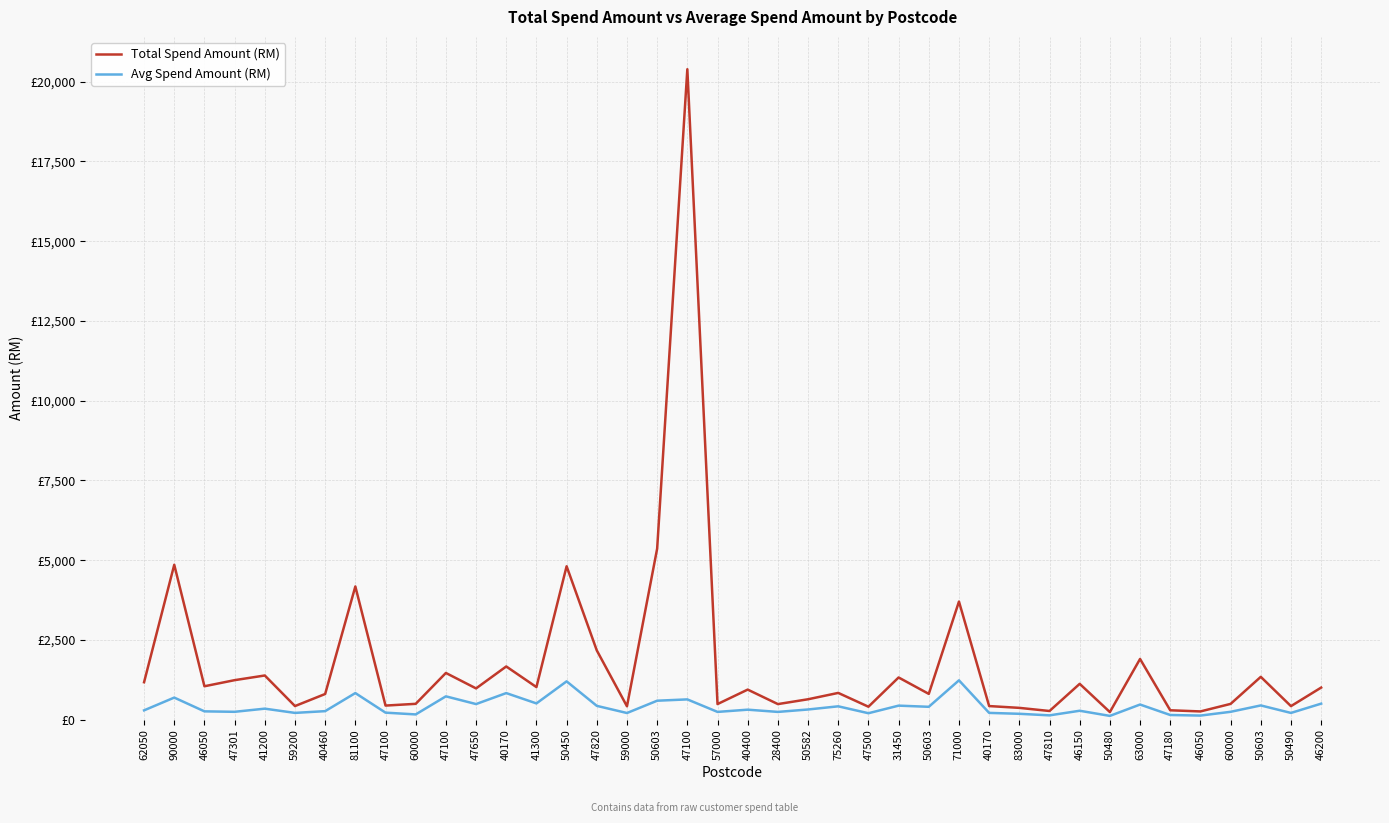

What are all the series names shown in the legend?

Total Spend Amount (RM), Avg Spend Amount (RM)